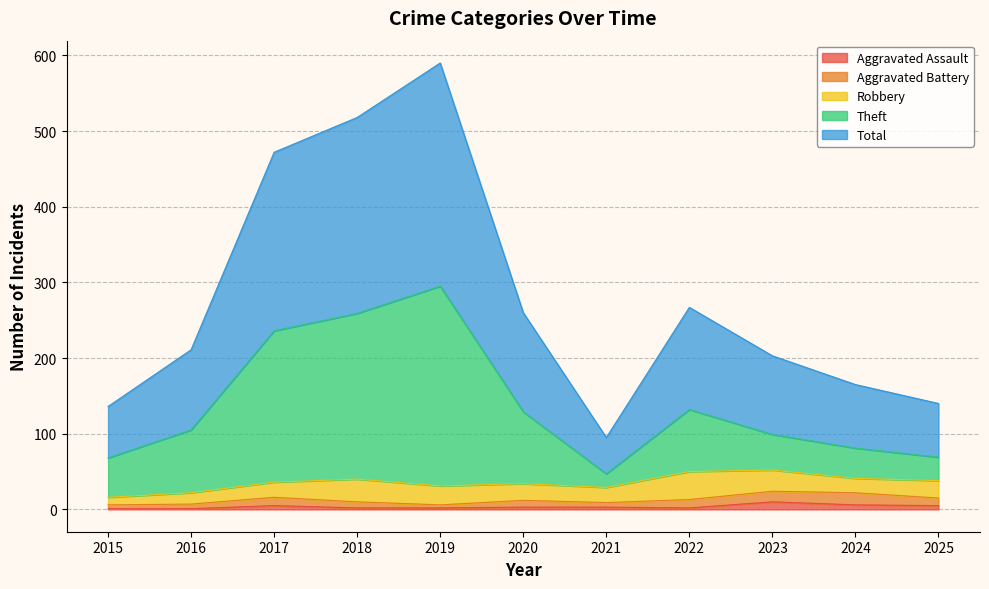

What are all the series names shown in the legend?

Aggravated Assault, Aggravated Battery, Robbery, Theft, Total